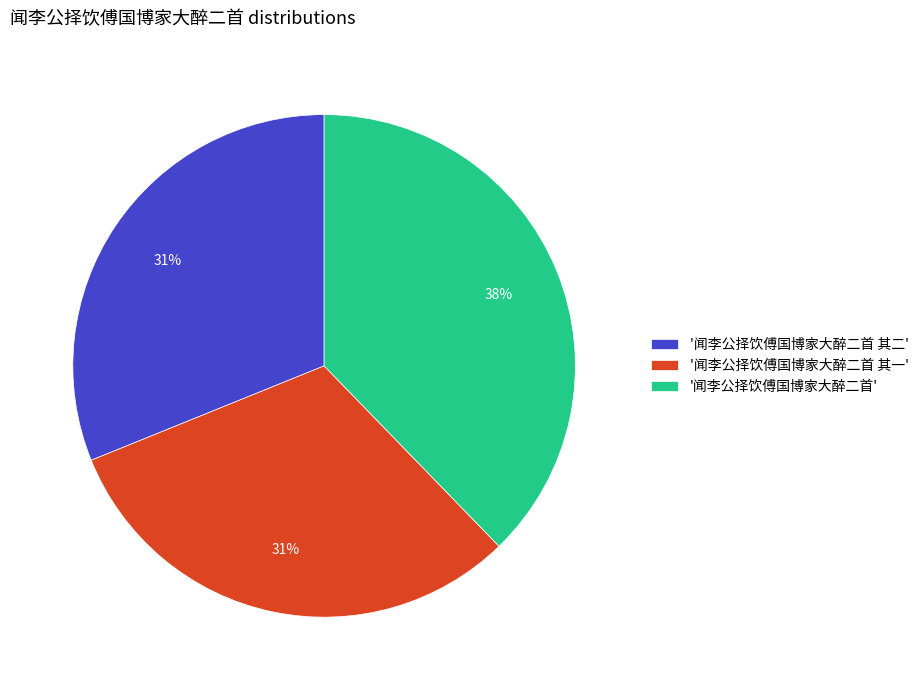

True or false: '闻李公择饮傅国博家大醉二首 其二' accounts for 31% of the total.

True